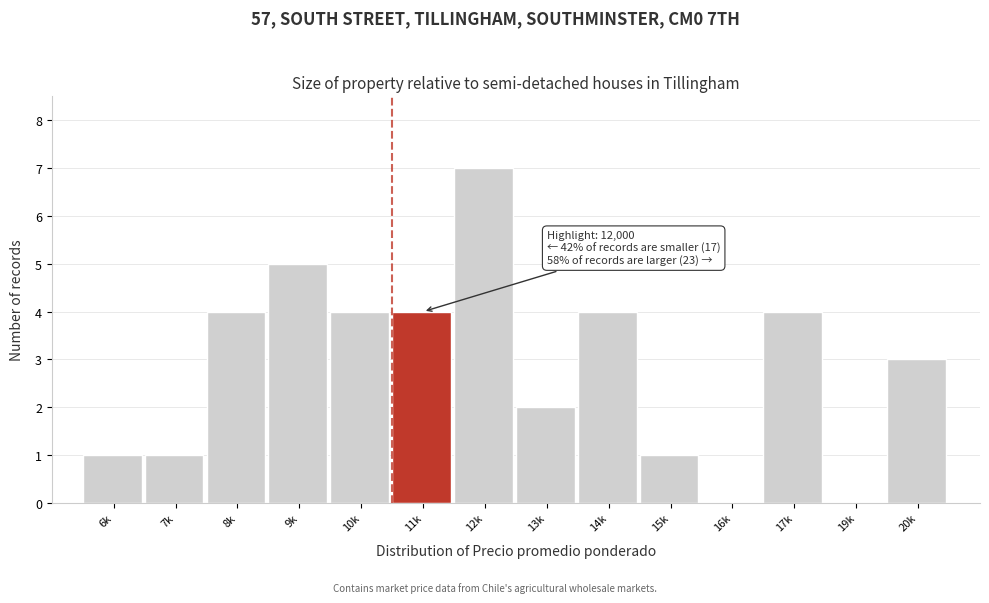

Reading left to right, extract all data points from this chart.

6k=1	7k=1	8k=4	9k=5	10k=4	11k=4	12k=7	13k=2	14k=4	15k=1	16k=0	17k=4	19k=0	20k=3